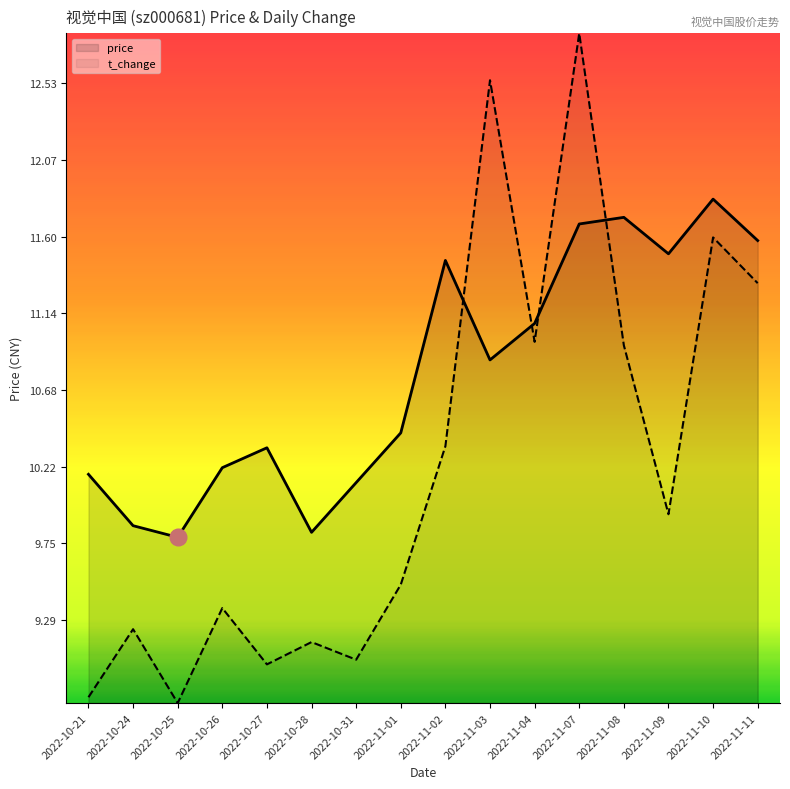

Where does the t_change series first go above 9?

2022-10-24